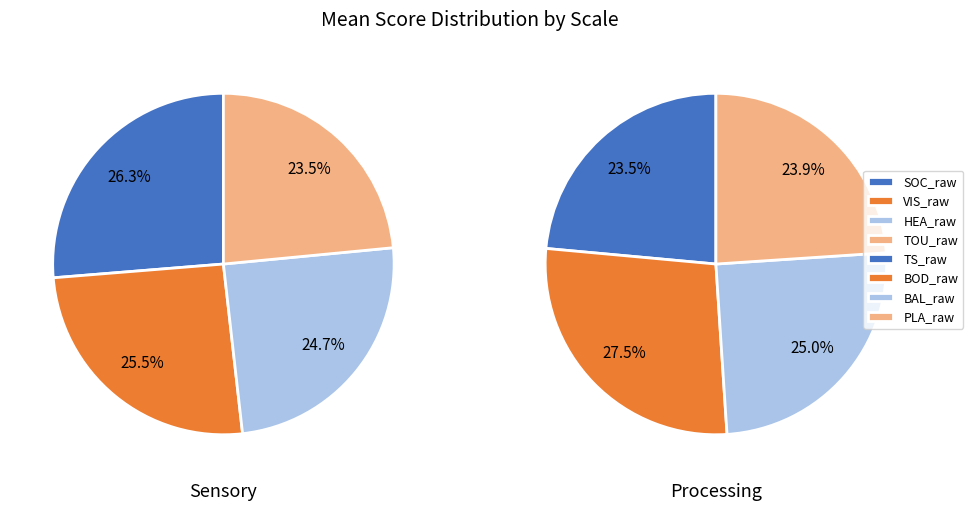

Which category has the biggest portion of the pie?

SOC_raw